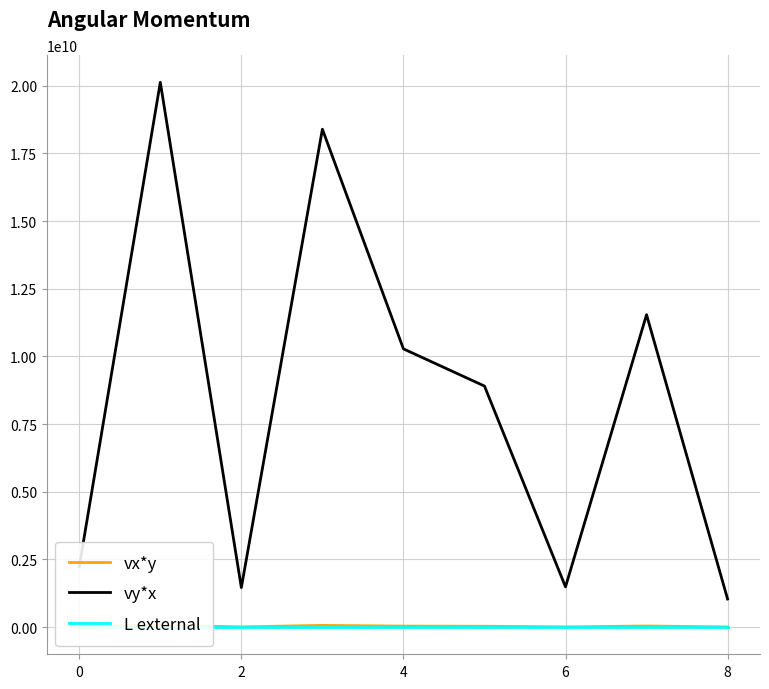

Does the chart have visible grid lines?

Yes